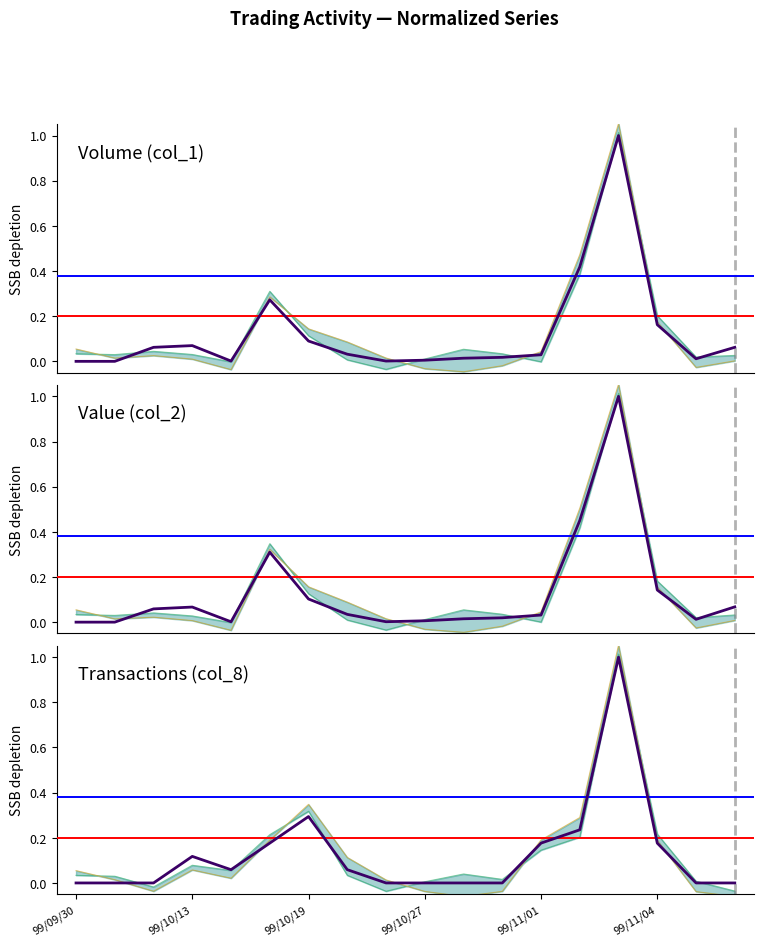

Does the chart have visible grid lines?

No